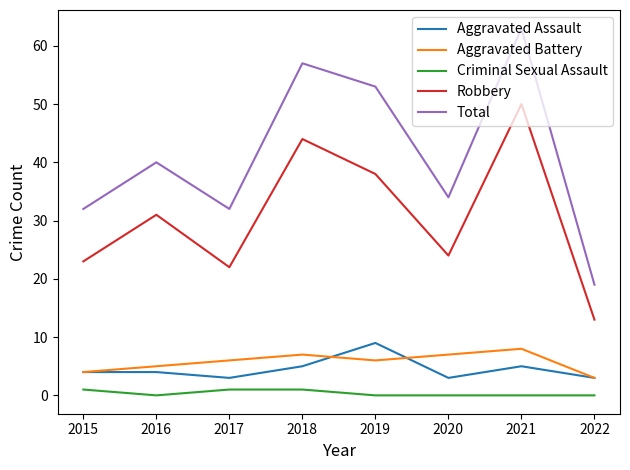

What is the difference between the highest and lowest values at 2018?

56